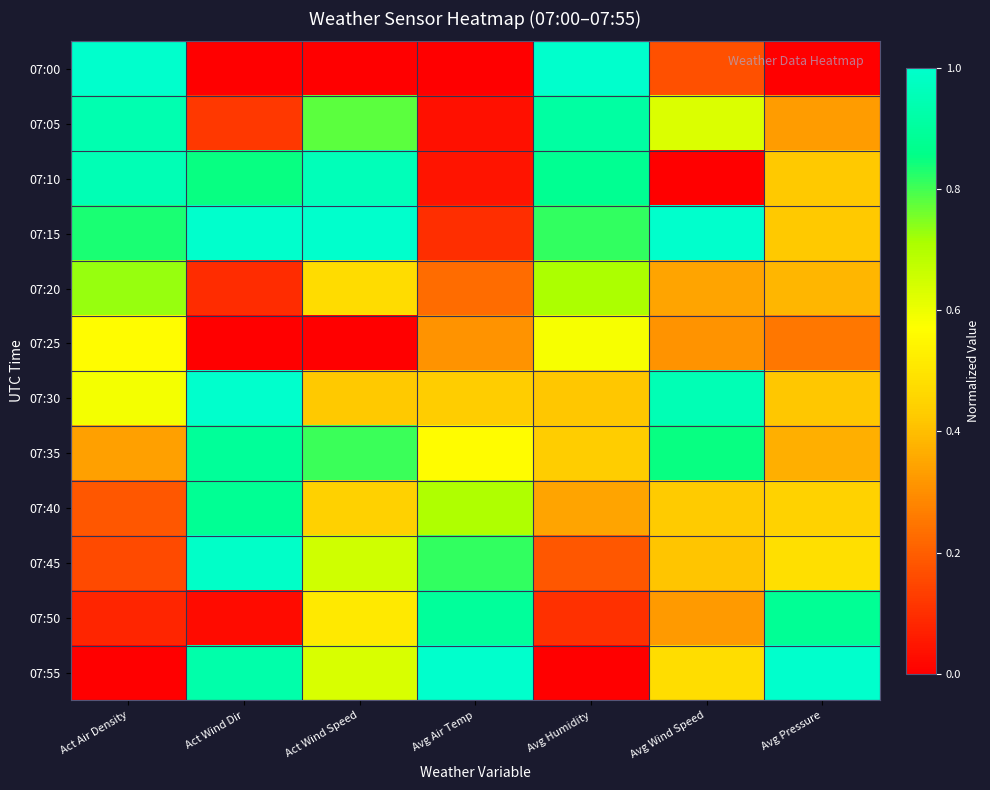

How many series are shown in this chart?

12